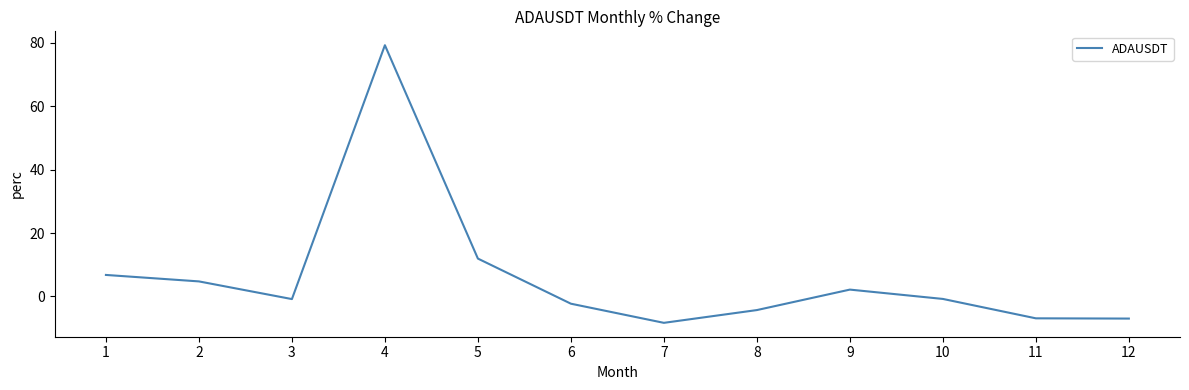

At which category does the data reach its first local valley?

3